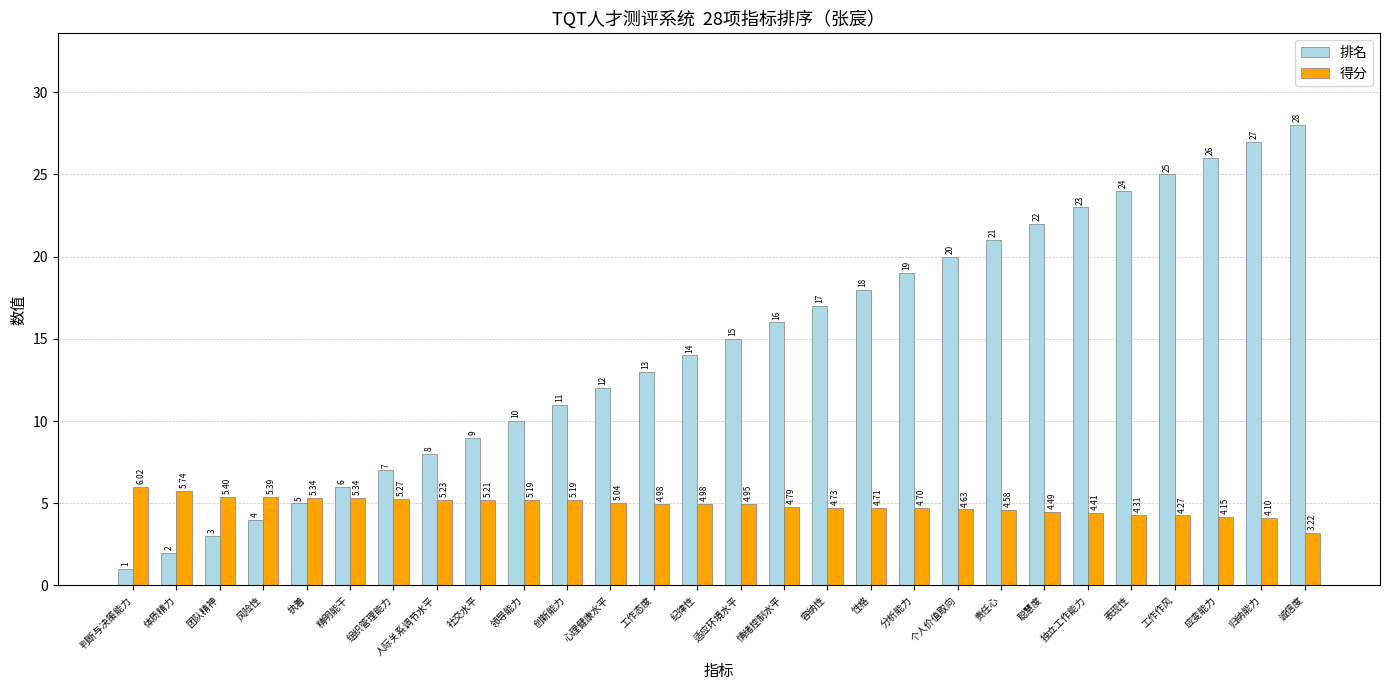

Which category has the highest value in the 得分 series?

判断与决策能力